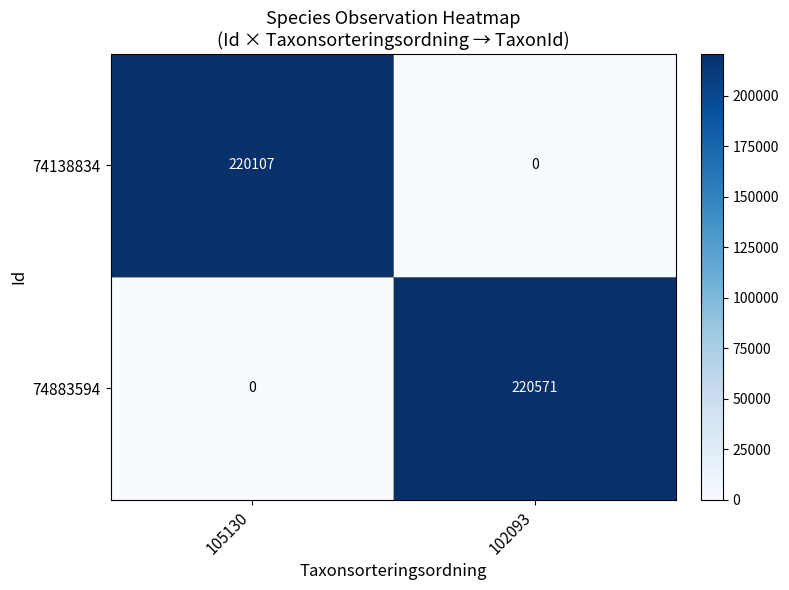

Between 105130 and 102093, which series saw the biggest shift?

74883594